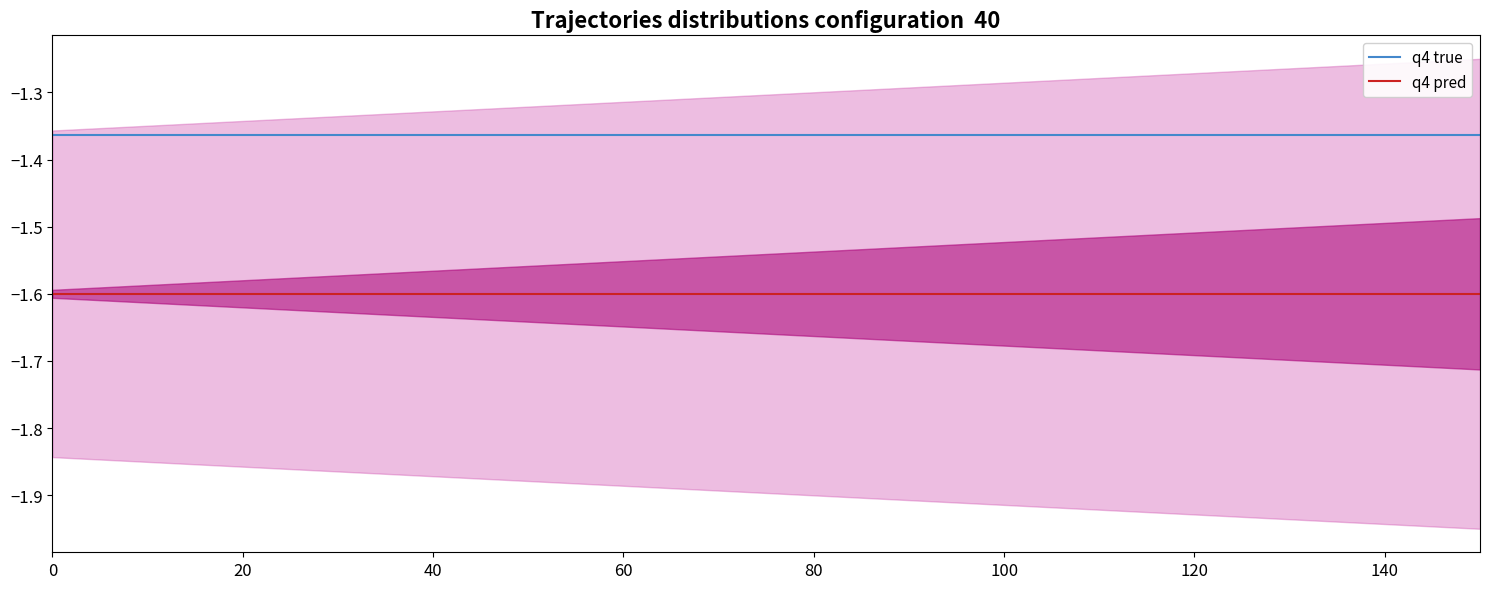

The value of q4 pred at 100 is -2.8. True or false?

False